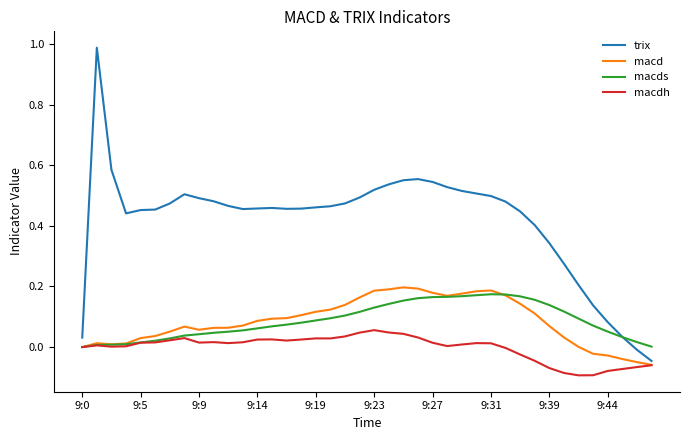

Which series has the widest spread of values?

trix